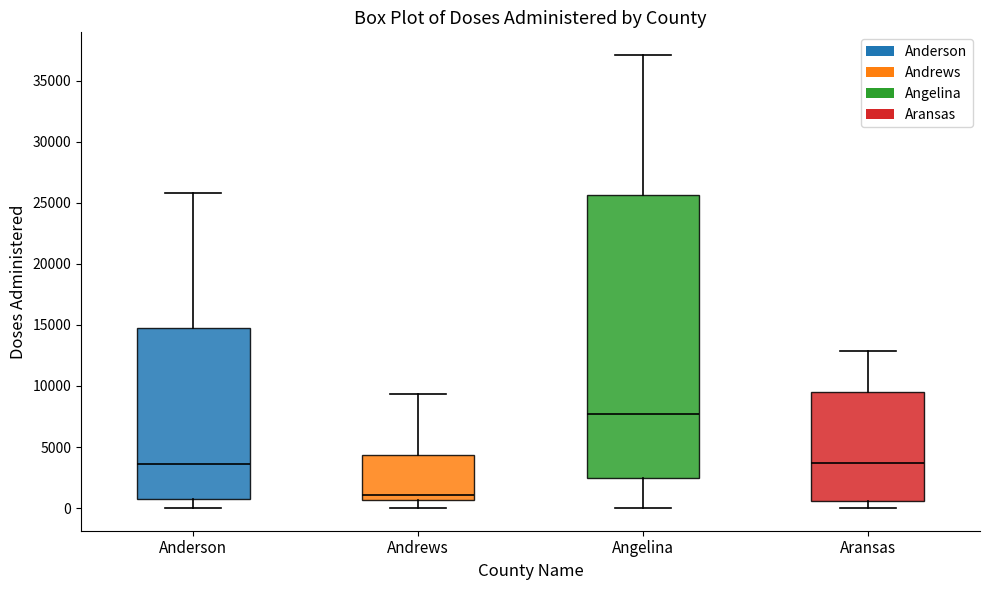

Reading left to right, read every box against the y-axis: the position of its median line, the range the box covers, and the ends of its whiskers. The values are not printed on the chart, so give them approximately, as read against the axis.

Anderson: median 3500, box 1000 to 15000, whiskers 0 to 26000
Andrews: median 1000, box 500 to 4500, whiskers 0 to 9500
Angelina: median 7500, box 2500 to 25500, whiskers 0 to 37000
Aransas: median 3500, box 500 to 9500, whiskers 0 to 13000